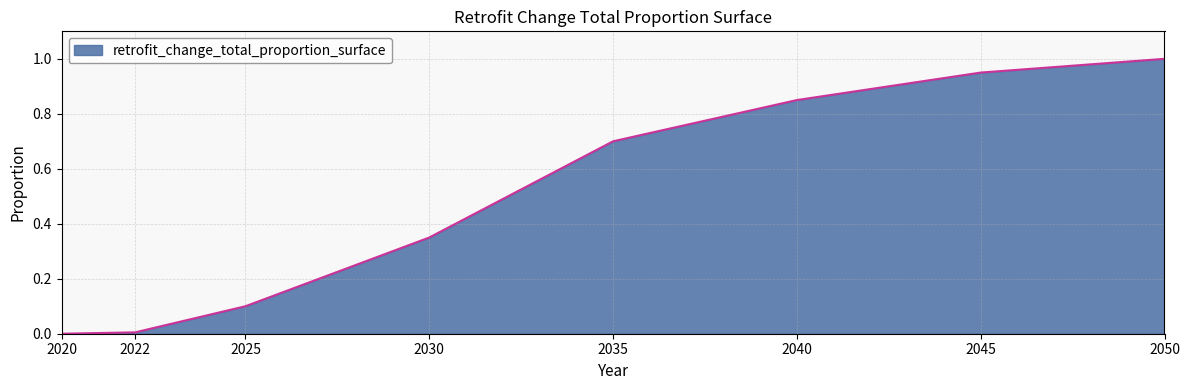

True or false: there are more than 0 points higher than both neighbors.

False